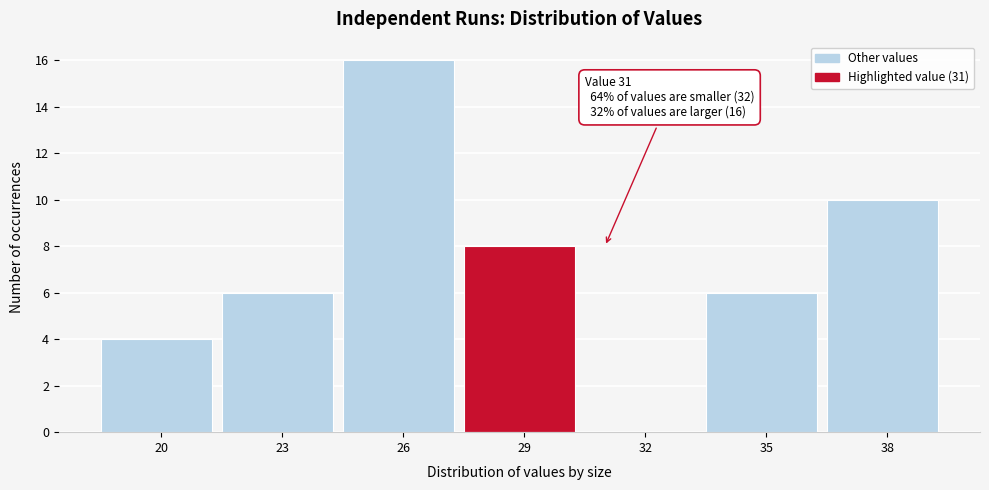

Reading left to right, transcribe all the data shown in this chart.

20=4	23=6	26=16	29=8	32=0	35=6	38=10